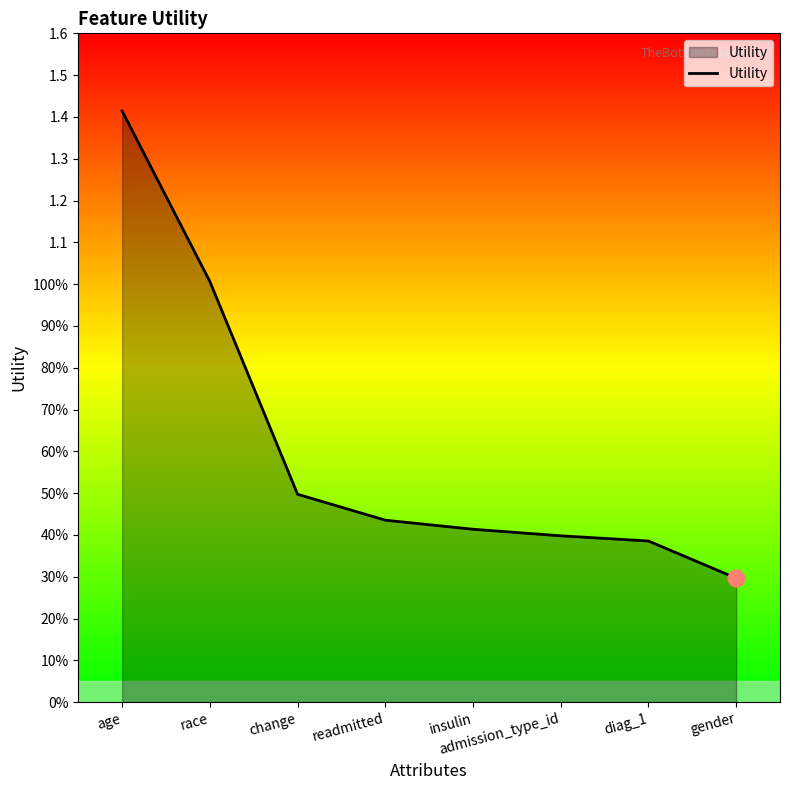

The value at race is 1.0. True or false?

True